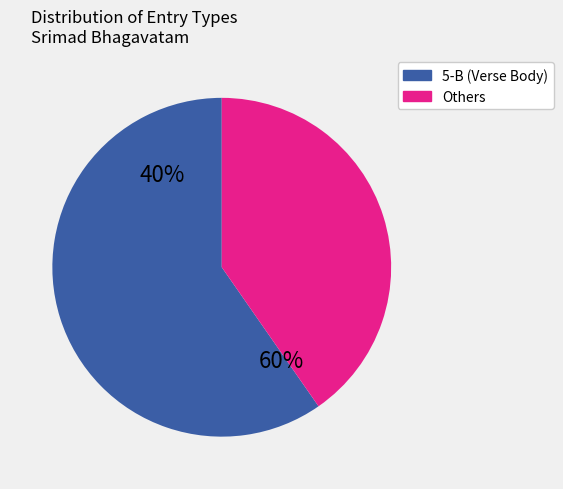

Which category has the biggest portion of the pie?

5-B